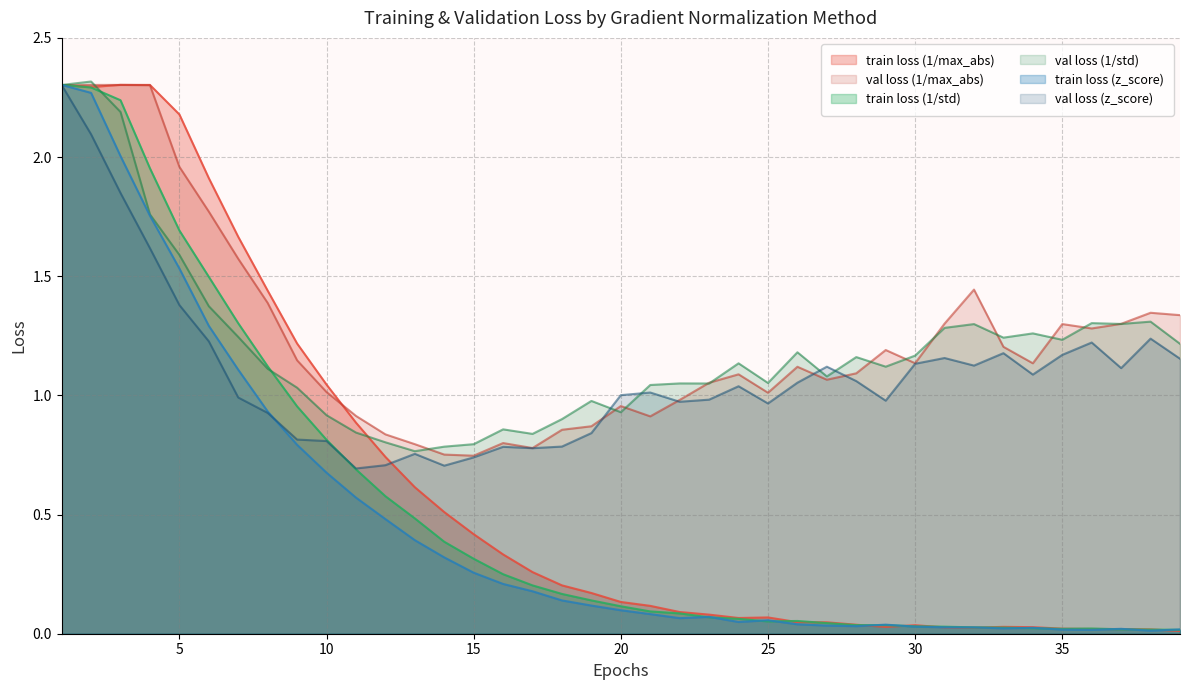

Which has a higher value, 22 or 12?

12